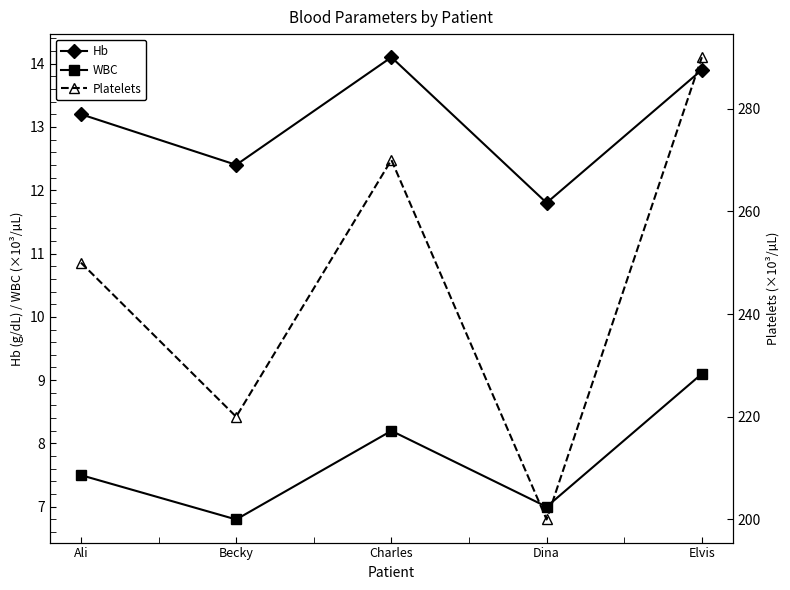

List the labels in order of WBC value, smallest first.

Becky, Dina, Ali, Charles, Elvis